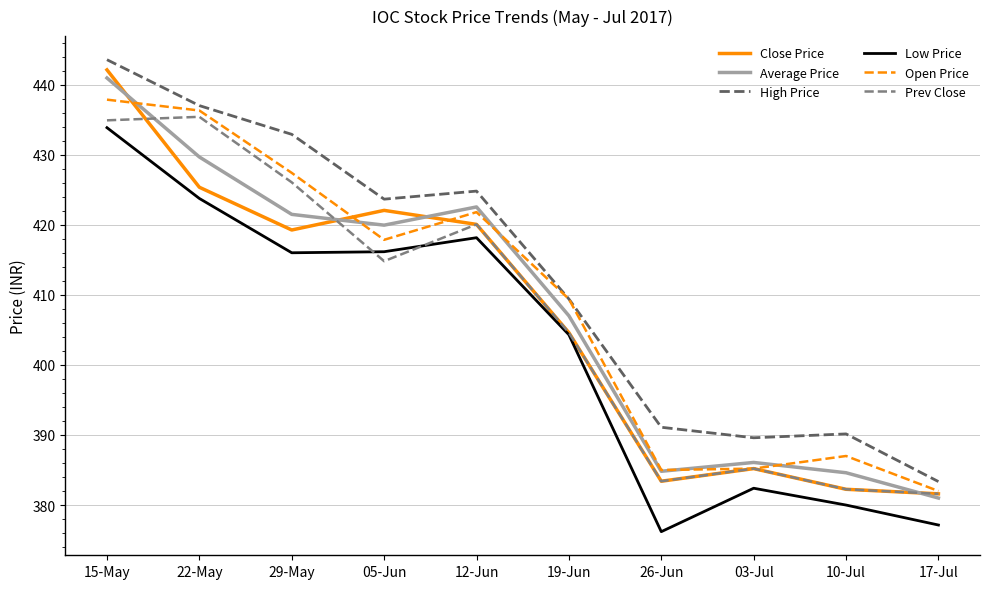

Which series has the largest range (max minus min)?

Close Price